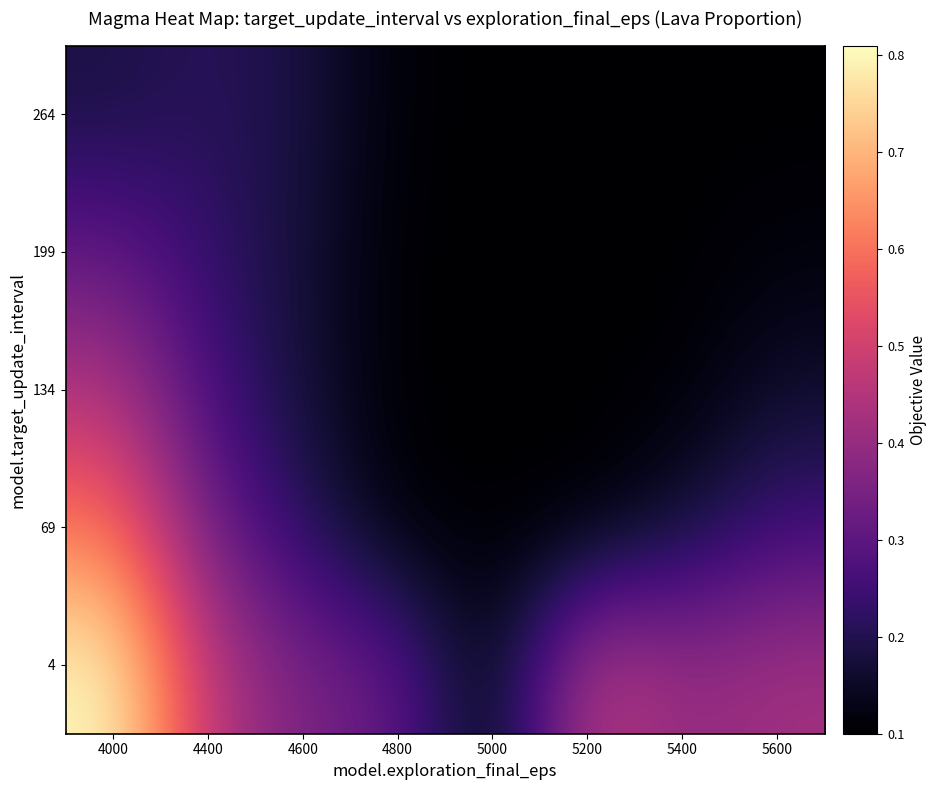

Reading right to left, what are all the values shown in this chart?

4: 5600=0.4	5400=0.4	5200=0.5	5000=0.1	4800=0.3	4600=0.4	4400=0.5	4000=0.8
69: 5600=0.2	5400=0.2	5200=0.1	5000=0.1	4800=0.1	4600=0.2	4400=0.3	4000=0.6
134: 5600=0.2	5400=0.1	5200=0.1	5000=0.1	4800=0.1	4600=0.2	4400=0.3	4000=0.4
199: 5600=0.1	5400=0.1	5200=0.1	5000=0.1	4800=0.1	4600=0.2	4400=0.2	4000=0.3
264: 5600=0.1	5400=0.1	5200=0.1	5000=0.1	4800=0.1	4600=0.2	4400=0.2	4000=0.2